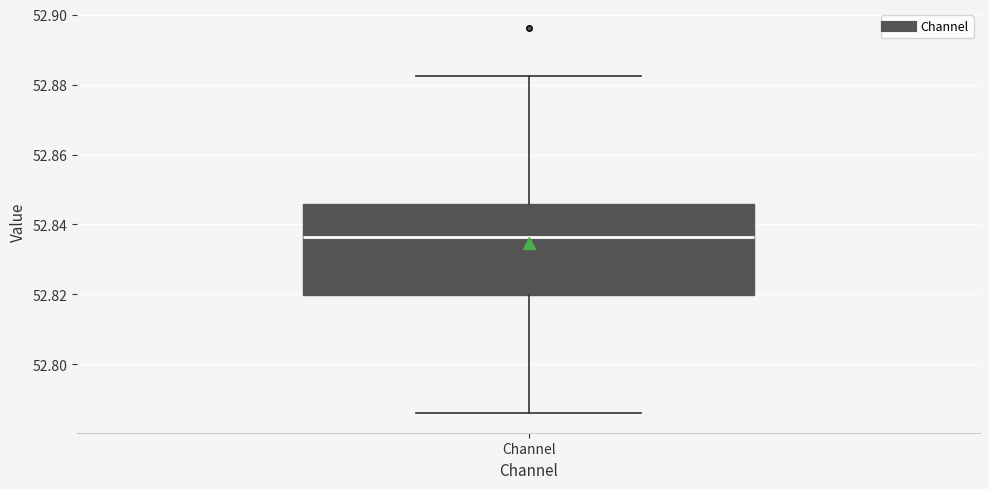

Read this box plot against the y-axis: the position of the median line, the range covered by the box, and the ends of both whiskers. The values are not printed on the chart, so give them approximately, as read against the axis.

median 52.836, box 52.820 to 52.846, whiskers 52.786 to 52.882